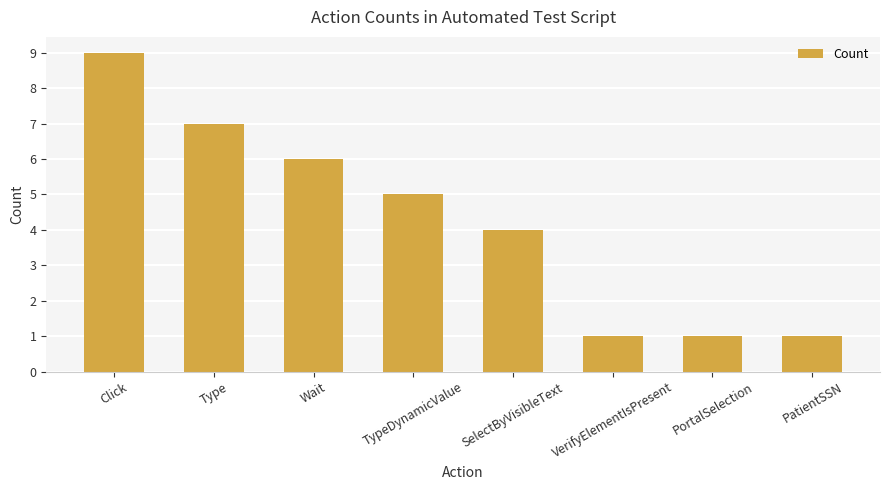

How many values are between 1 and 7?

7